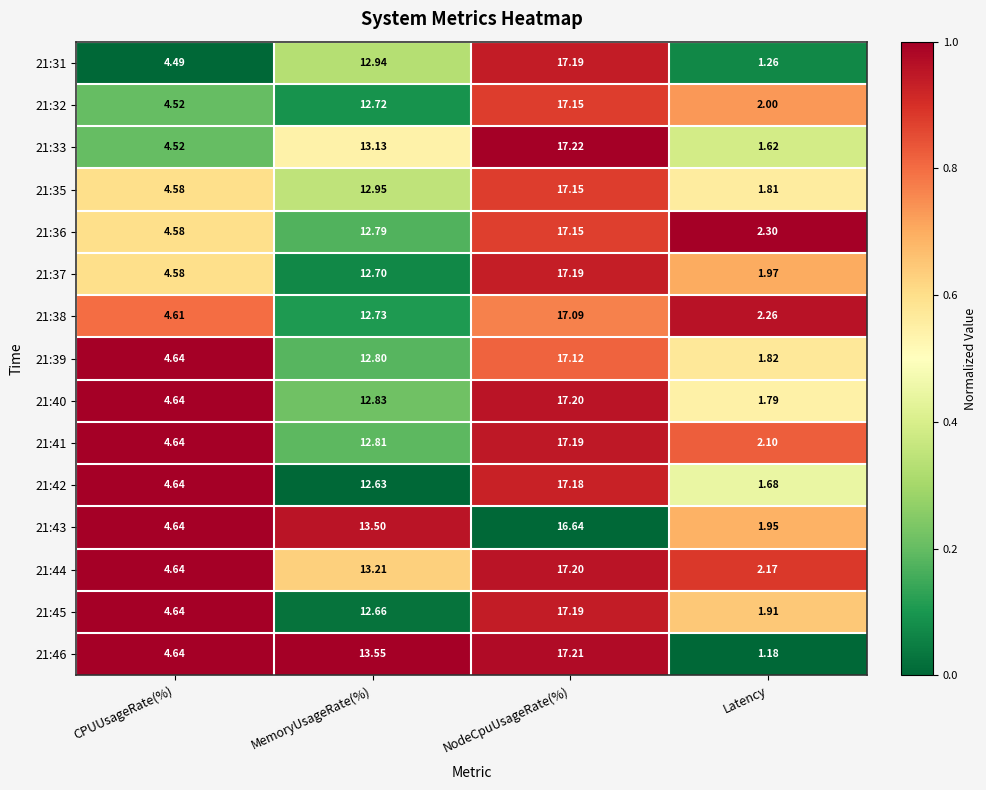

At which label does 21:46 first exceed 13?

MemoryUsageRate(%)